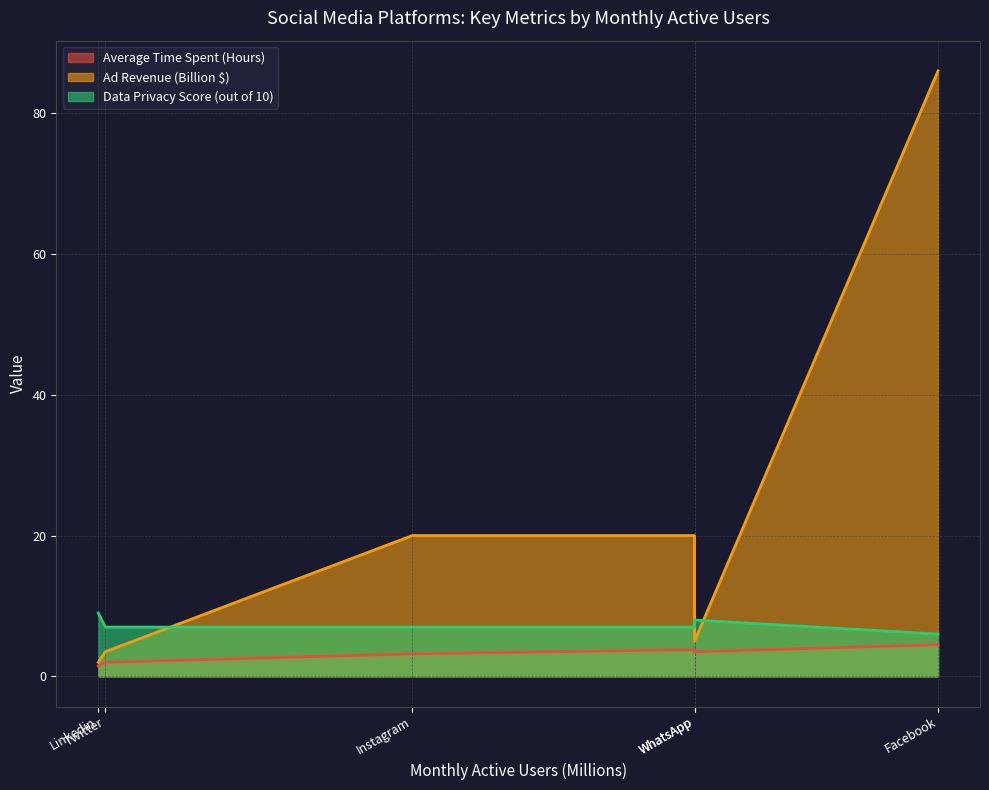

True or false: Average Time Spent (Hours) and Data Privacy Score (out of 10) intersect in this chart.

False